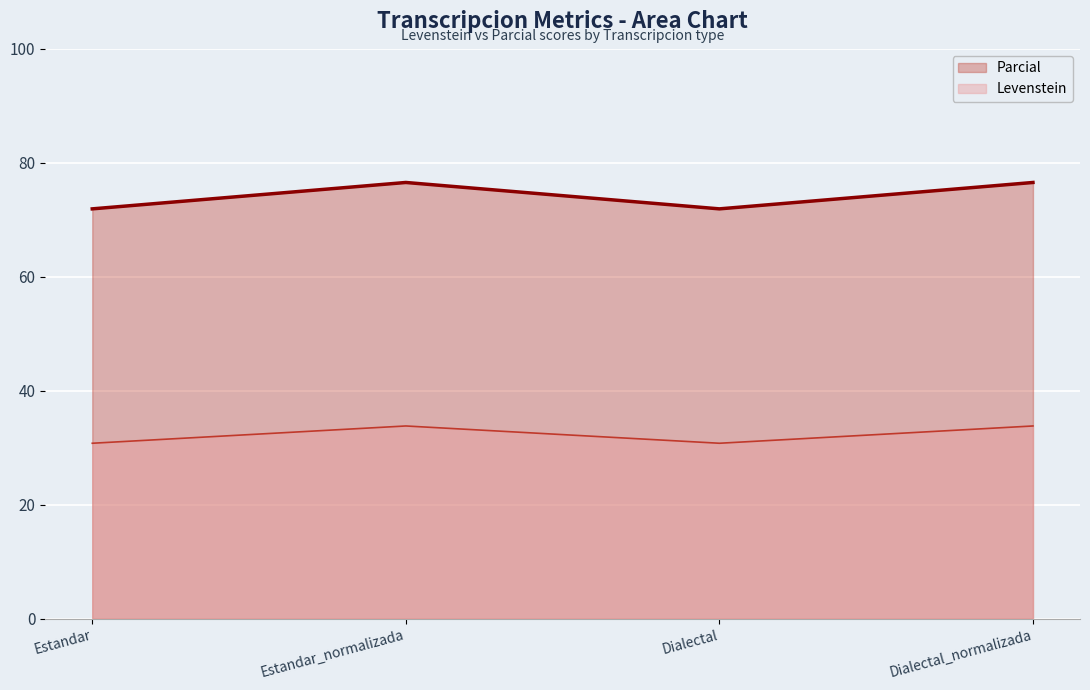

What is the value of the Parcial point at the 2nd from the left?

76.5